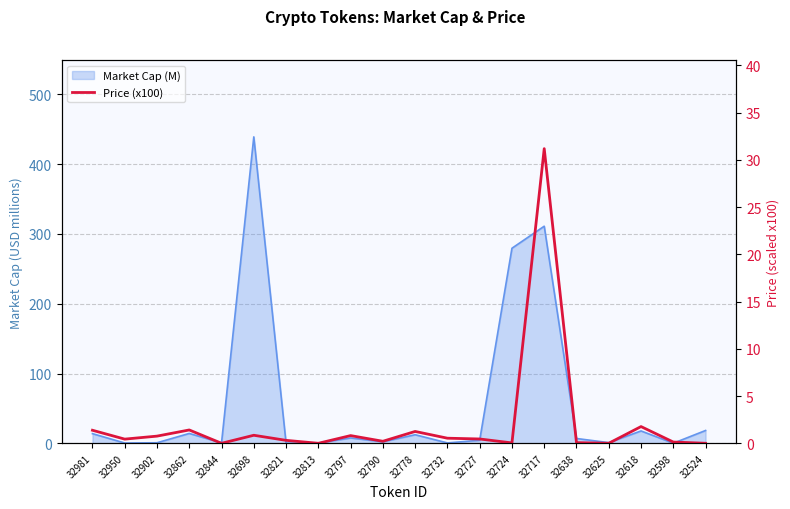

Reading right to left, what are all the values shown in this chart?

0.0	0.1	1.8	0.0	0.1	31.2	0.0	0.5	0.5	1.3	0.2	0.8	0.0	0.3	0.8	0.0	1.4	0.8	0.4	1.4